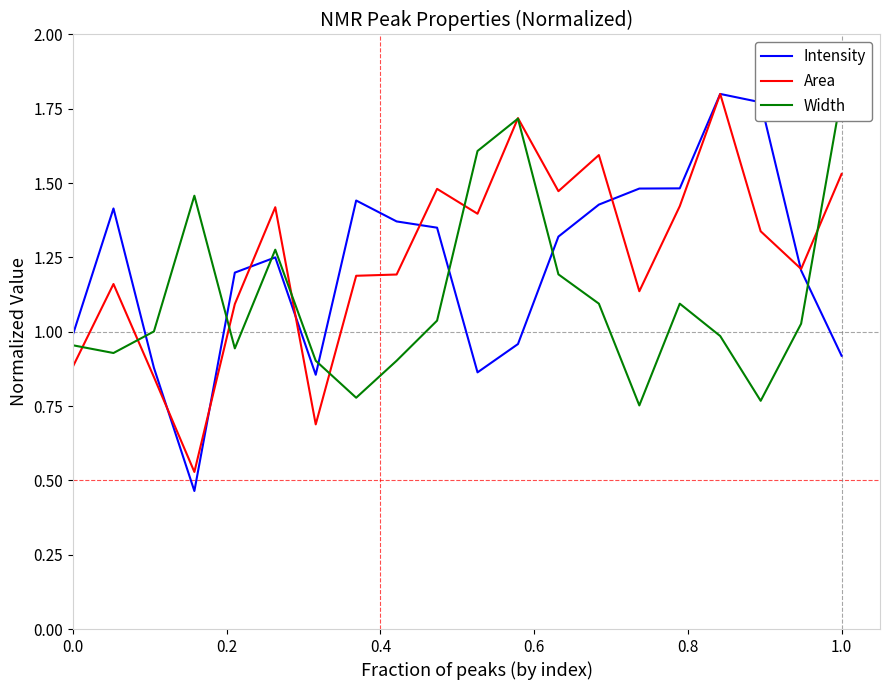

What is the value of the Intensity point at the 7th from the left?

0.9